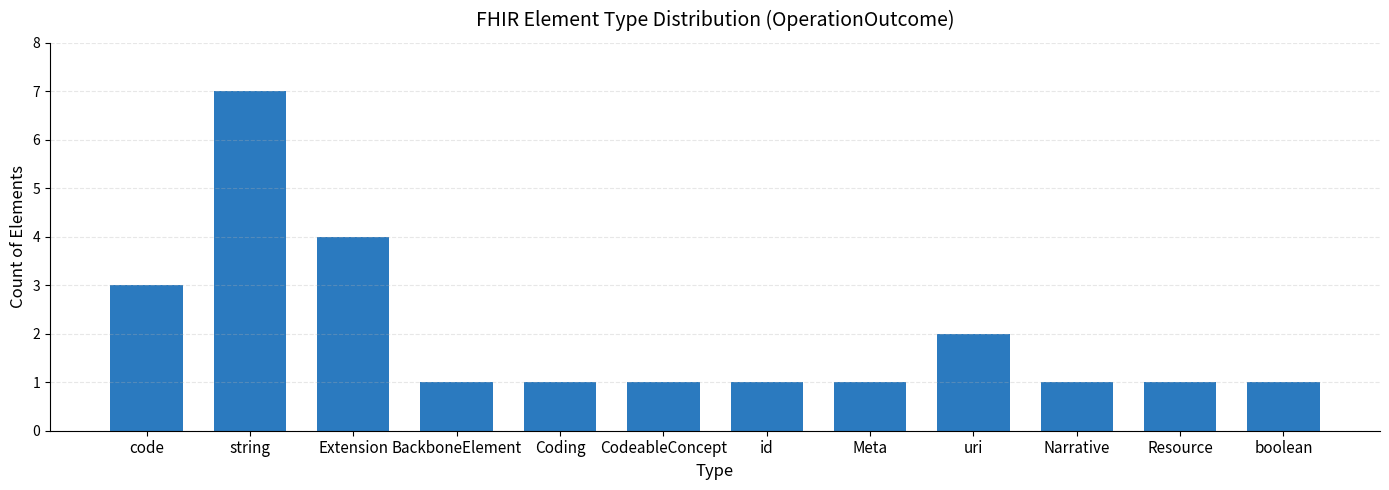

What is the difference between the maximum and minimum values?

6